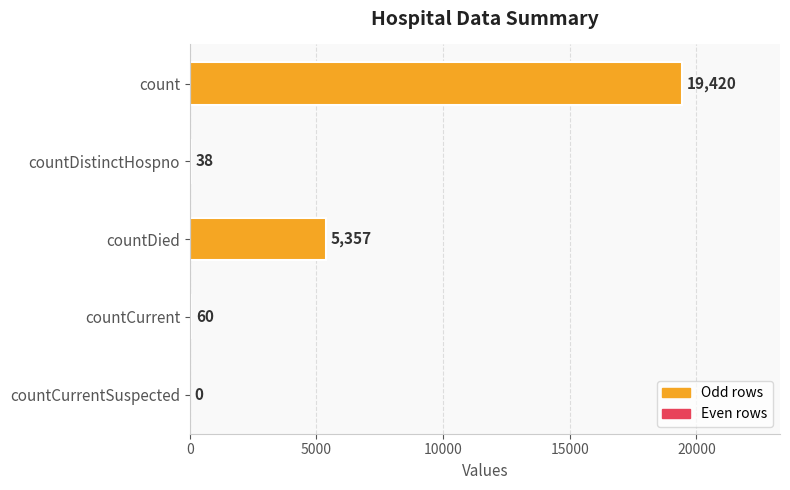

At which label is the value closest to 9710?

countDied